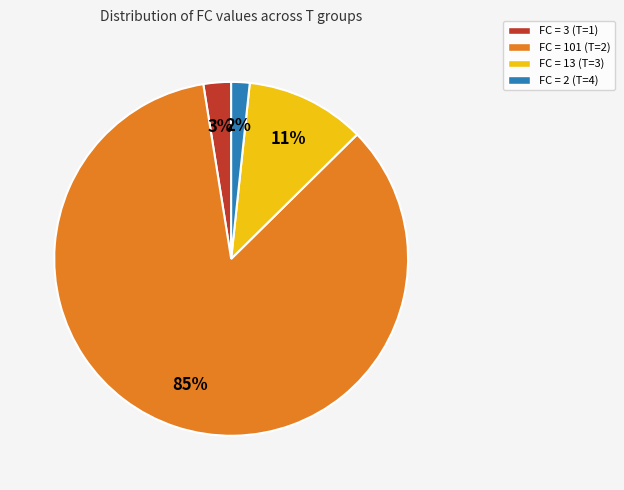

Count the number of slices in the pie.

4